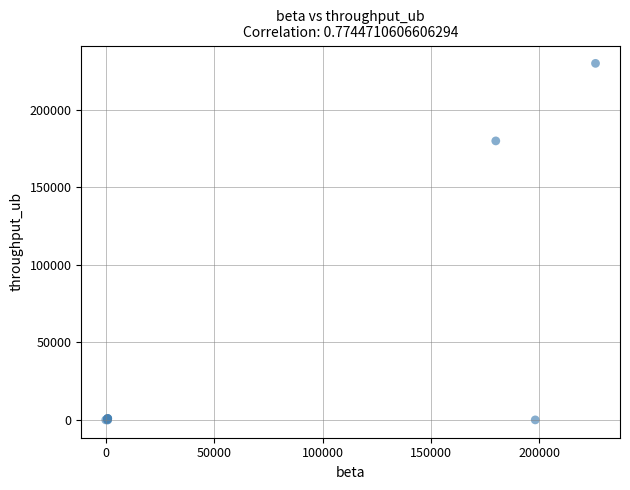

What Y value in the scatter plot is closest to 114944?

179888.0